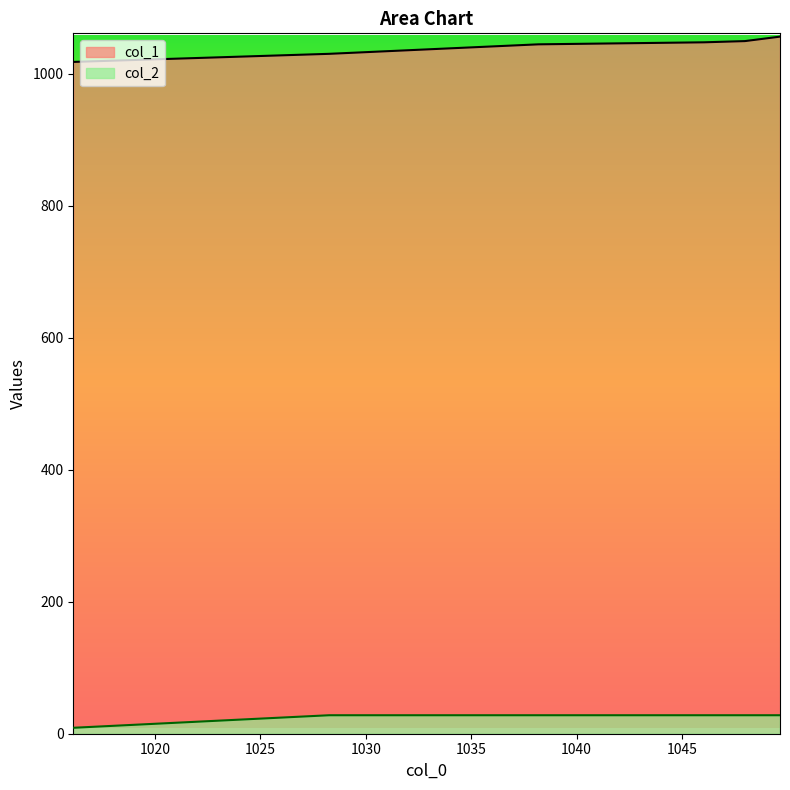

What is the label of the 5th point from the right?

1028.262